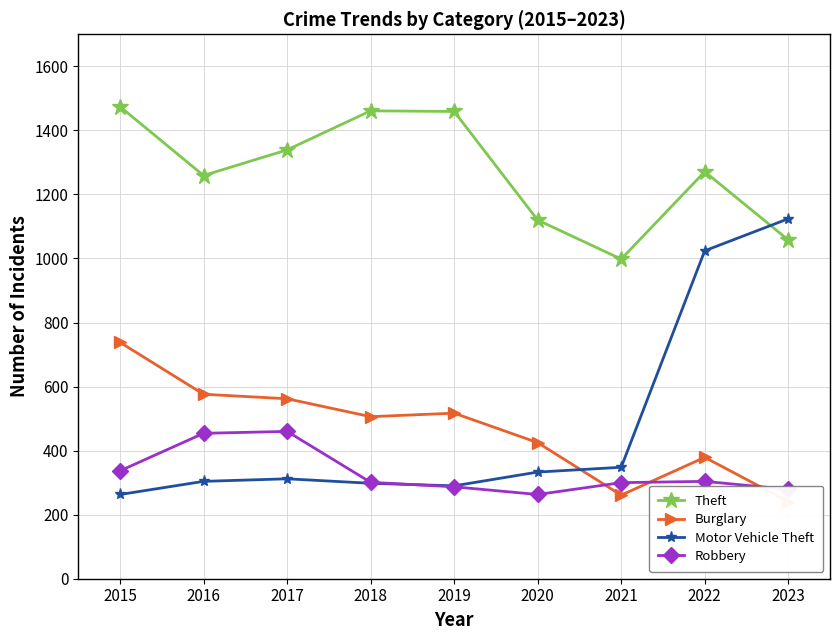

Reading left to right, what are all the values shown in this chart?

Theft: 1474	1259	1339	1461	1459	1120	998	1271	1058
Burglary: 738	576	562	506	517	425	261	379	241
Motor Vehicle Theft: 263	304	312	298	290	333	348	1024	1124
Robbery: 337	454	460	301	287	263	300	304	279